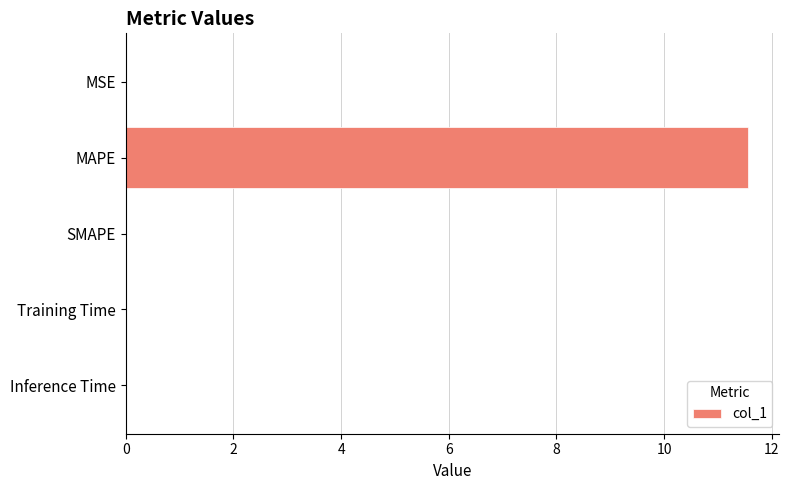

Are the bars horizontal?

Yes